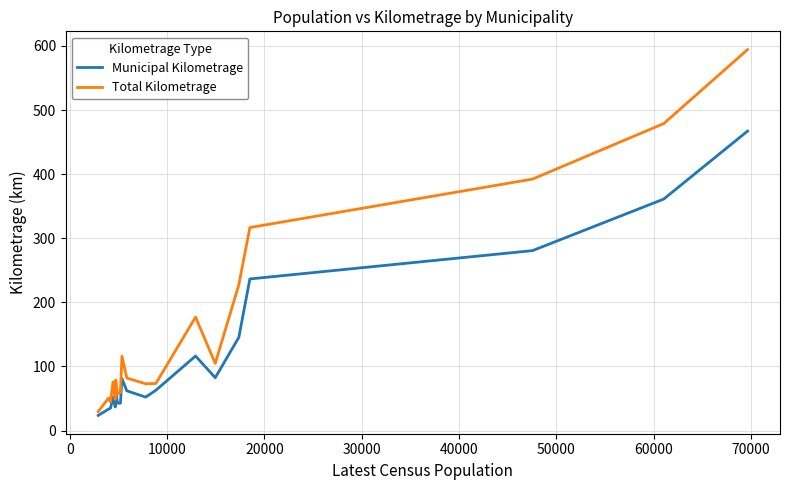

Which series has the widest spread of values?

Total Kilometrage